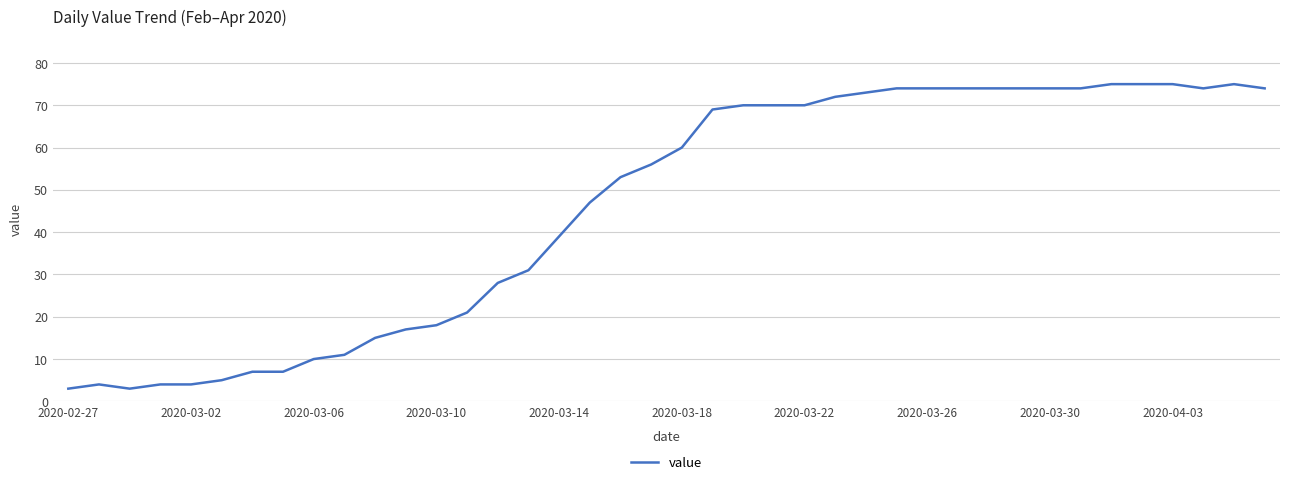

What is the smallest value displayed?

3